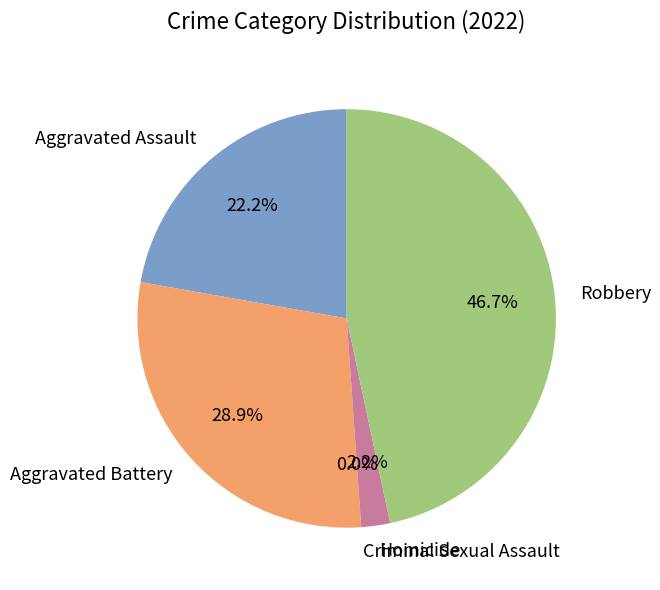

Does Aggravated Assault represent more than half of the total?

No